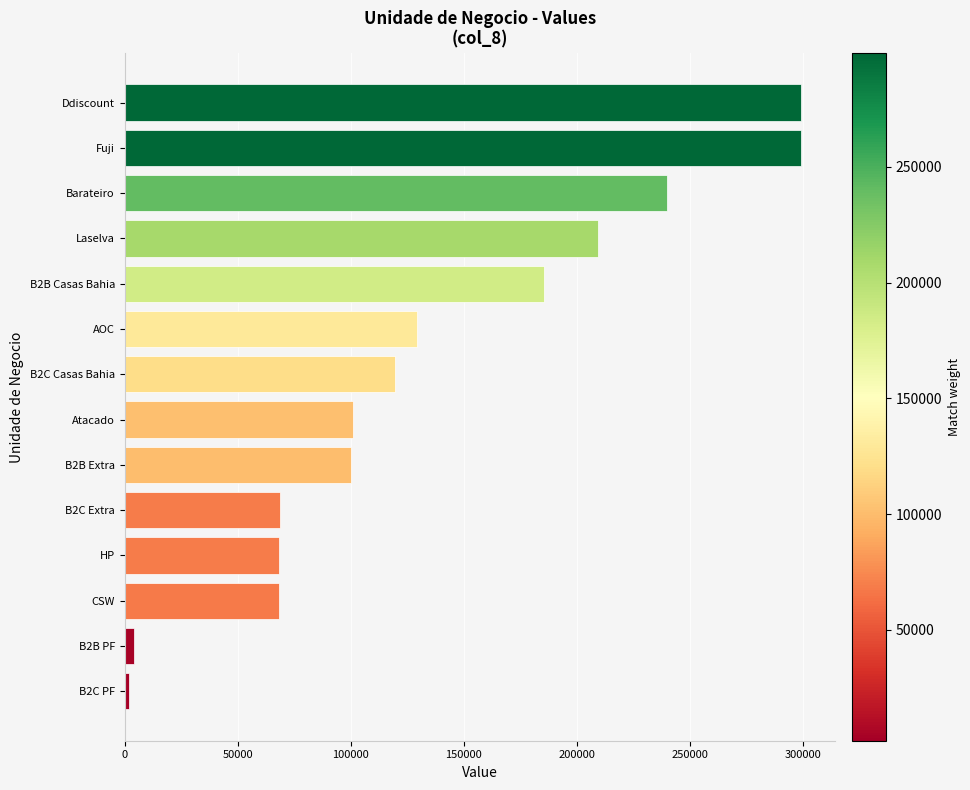

The value at Ddiscount is 299029. True or false?

True